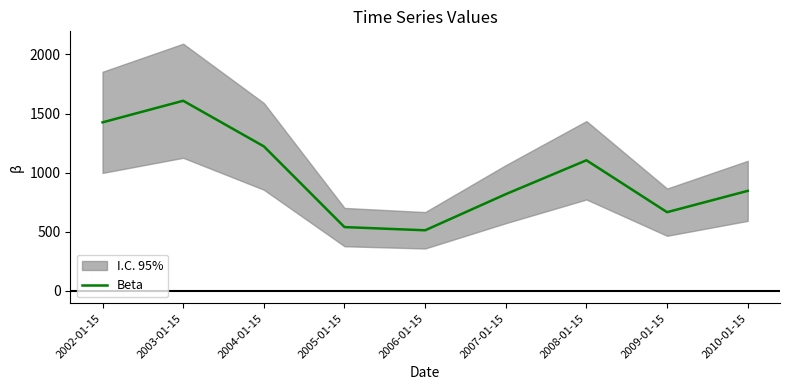

What is the difference between the maximum and second lowest values?

1068.2